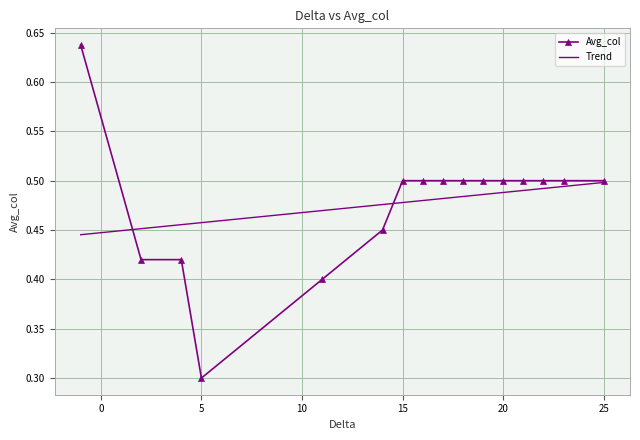

What is the lowest value of the Avg_col series?

0.3